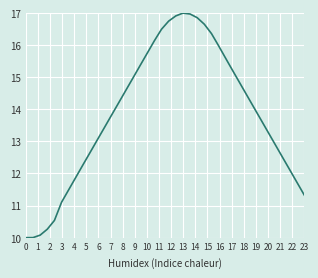

What is the difference between the maximum and minimum values?

7.0